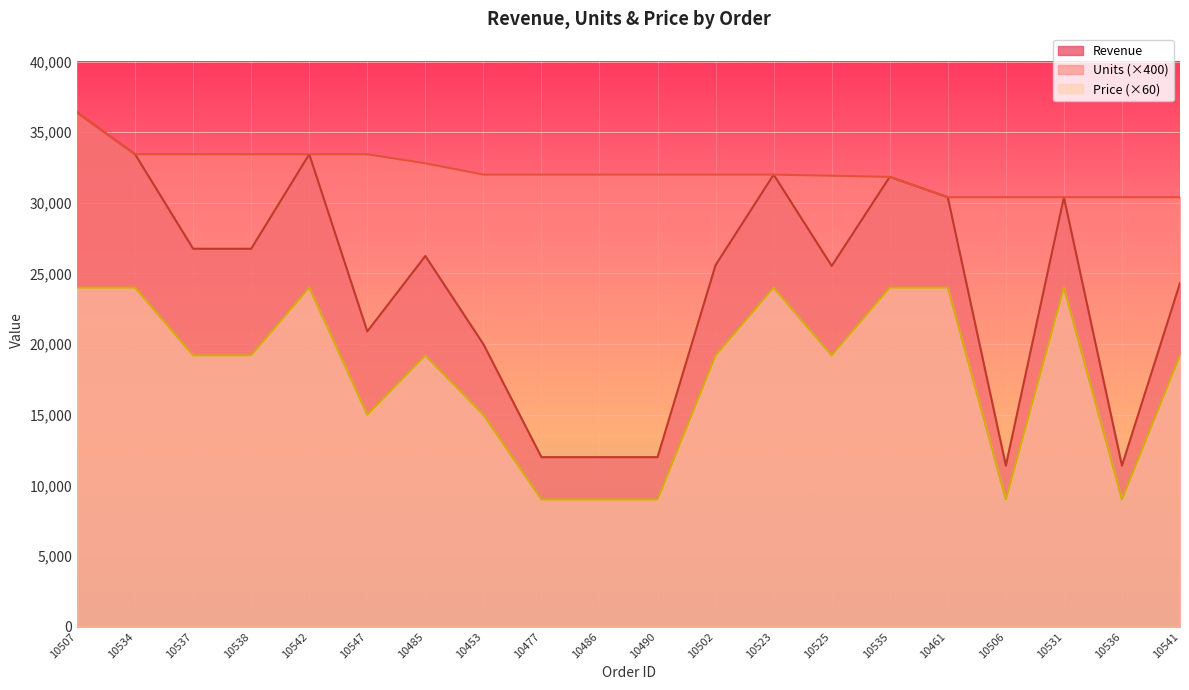

Reading left to right, extract all data points from this chart.

Revenue: 10507=36400.0	10534=33440.0	10537=26752.0	10538=26752.0	10542=33440.0	10547=20900.0	10485=26240.0	10453=20000.0	10477=12000.0	10486=12000.0	10490=12000.0	10502=25600.0	10523=32000.0	10525=25536.0	10535=31840.0	10461=30400.0	10506=11400.0	10531=30400.0	10536=11400.0	10541=24320.0
Units: 10507=36400.0	10534=33440.0	10537=33440.0	10538=33440.0	10542=33440.0	10547=33440.0	10485=32800.0	10453=32000.0	10477=32000.0	10486=32000.0	10490=32000.0	10502=32000.0	10523=32000.0	10525=31920.0	10535=31840.0	10461=30400.0	10506=30400.0	10531=30400.0	10536=30400.0	10541=30400.0
Price: 10507=24000.0	10534=24000.0	10537=19200.0	10538=19200.0	10542=24000.0	10547=15000.0	10485=19200.0	10453=15000.0	10477=9000.0	10486=9000.0	10490=9000.0	10502=19200.0	10523=24000.0	10525=19200.0	10535=24000.0	10461=24000.0	10506=9000.0	10531=24000.0	10536=9000.0	10541=19200.0